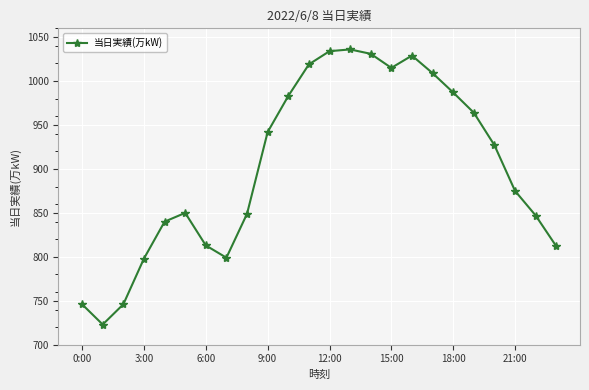

What is the minimum value shown in the chart?

723